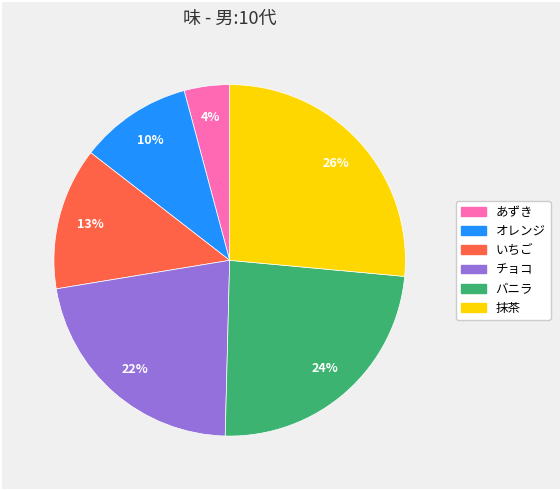

Does 抹茶 account for over 50% of the chart?

No